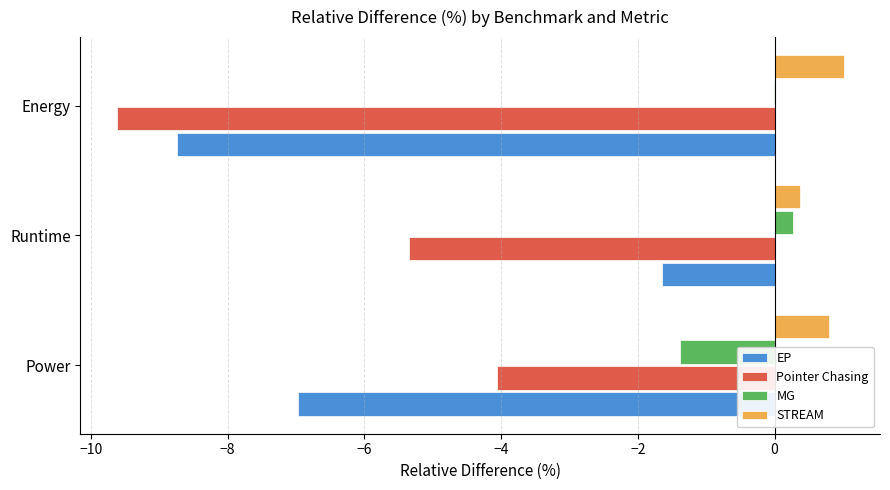

What is the sum of the Pointer Chasing values at Power and Runtime?

-9.4